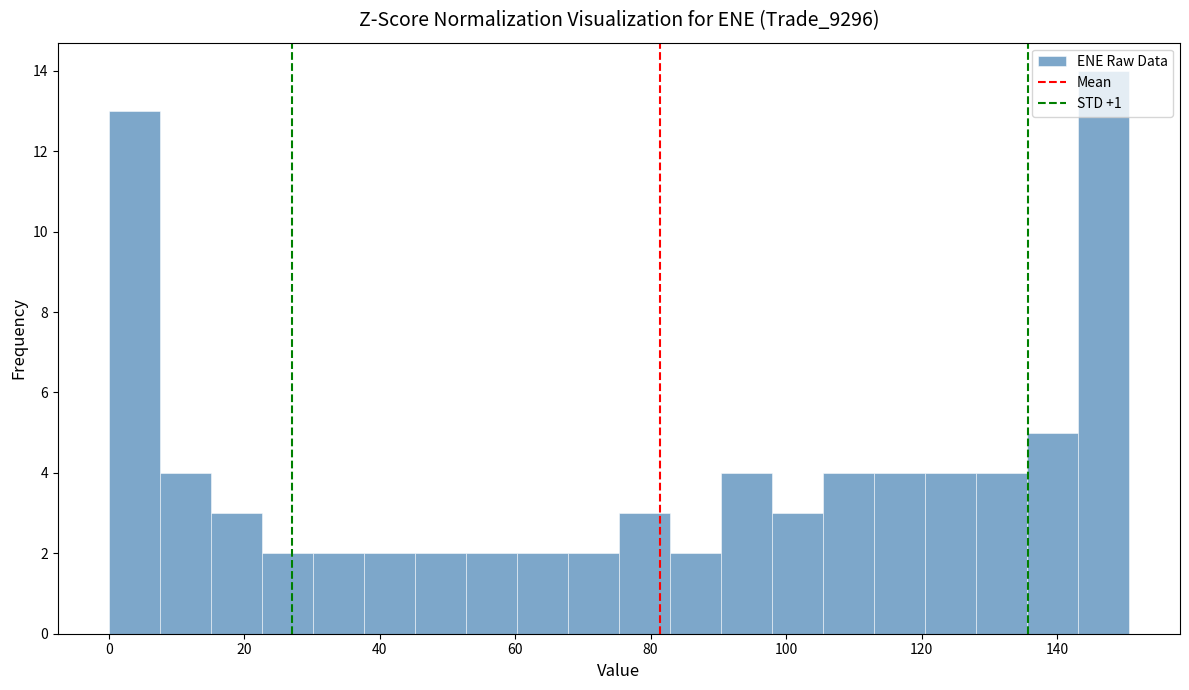

Around what value on the x-axis is the tallest bar? Give the approximate position of its centre, as read against the axis.

146